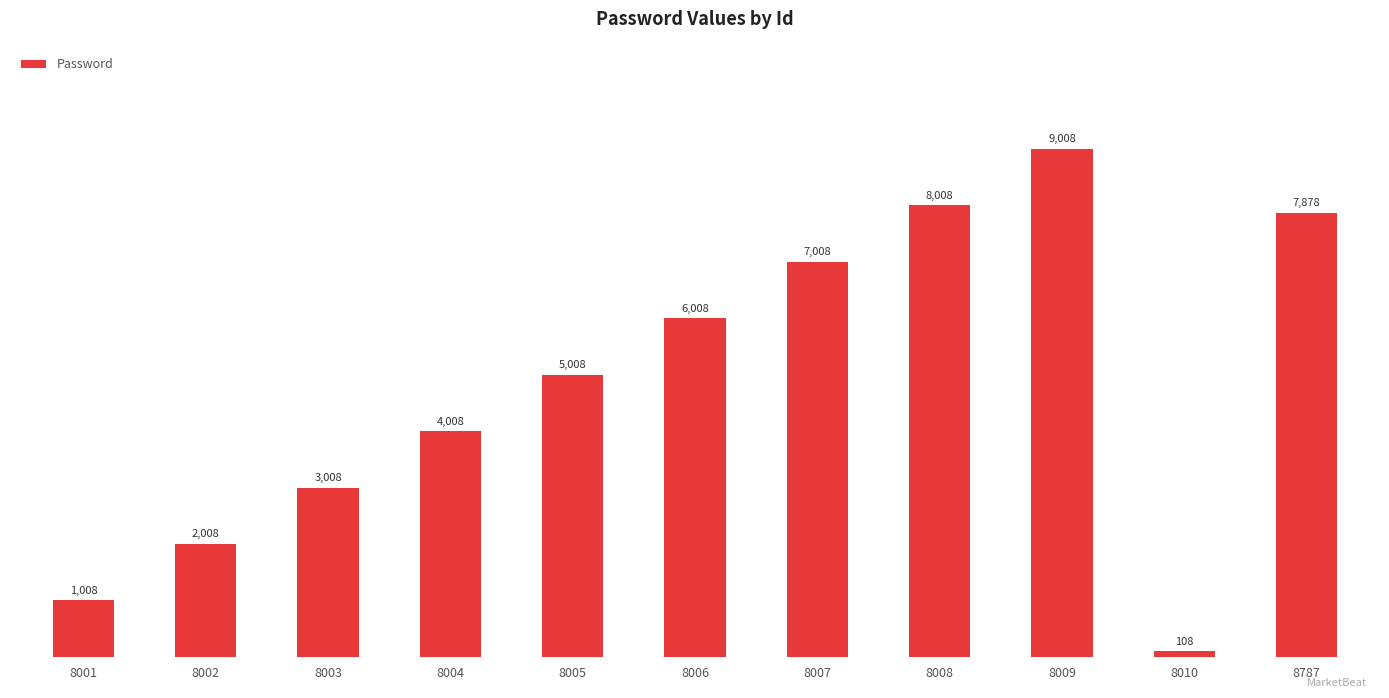

How many distinct data groups are displayed?

1